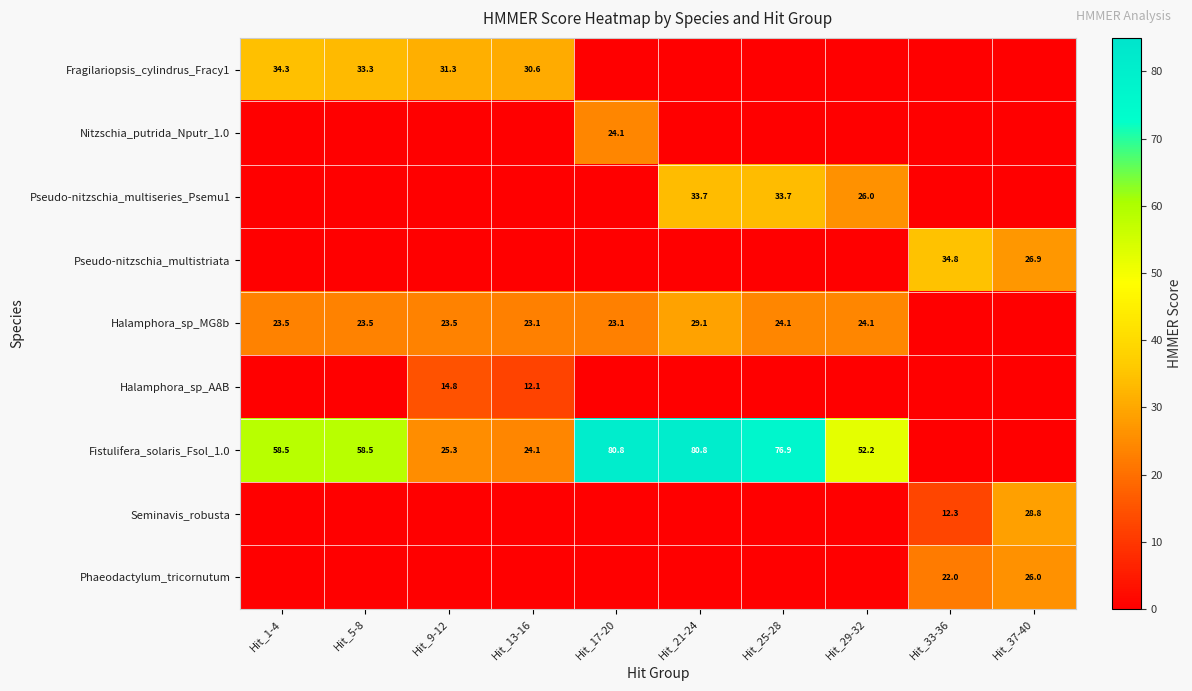

Is it true that Fistulifera_solaris_Fsol_1.0 equals 76.9 at Hit_25-28?

True